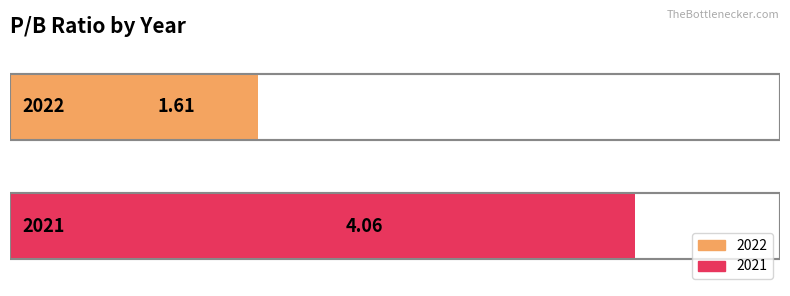

What is the average value?

2.8